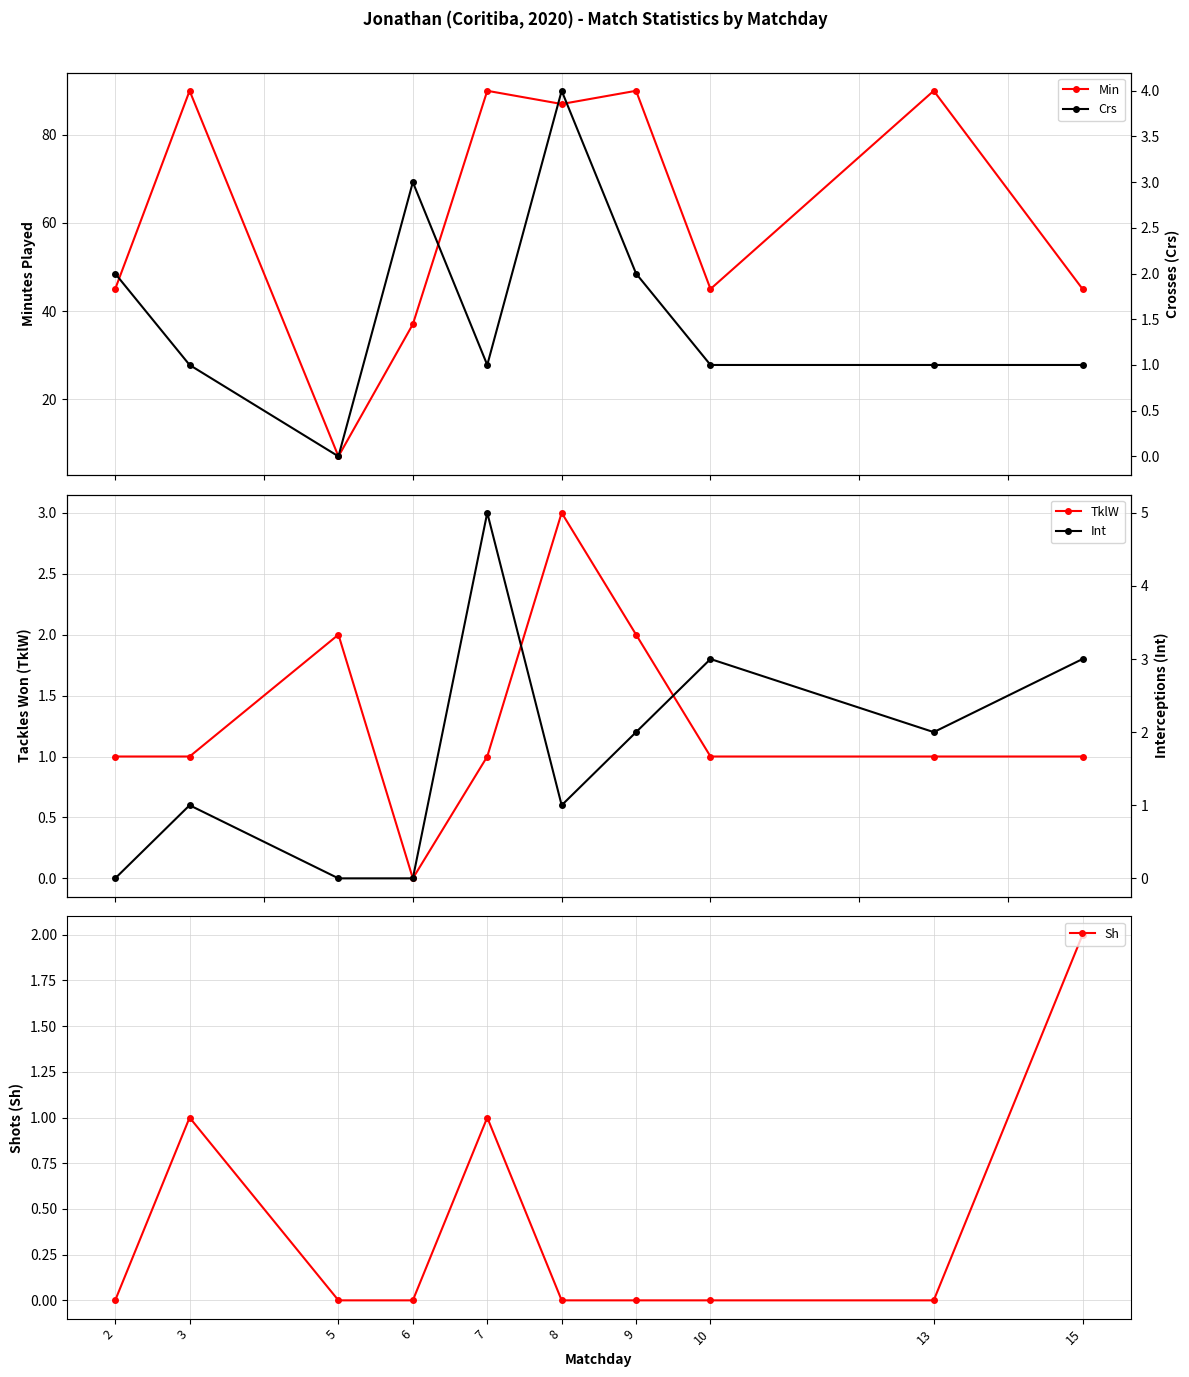

How many lines are shown in the chart?

5